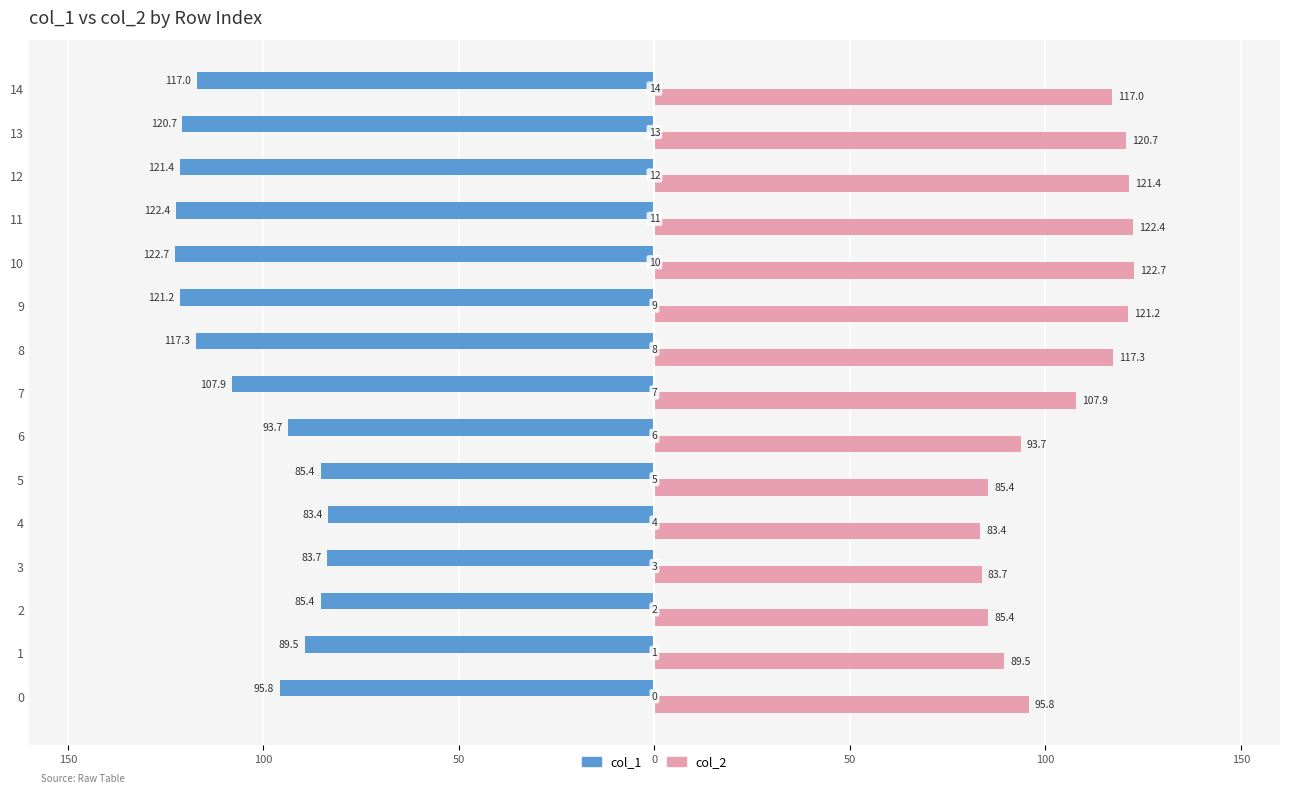

What are all the series names shown in the legend?

col_1, col_2